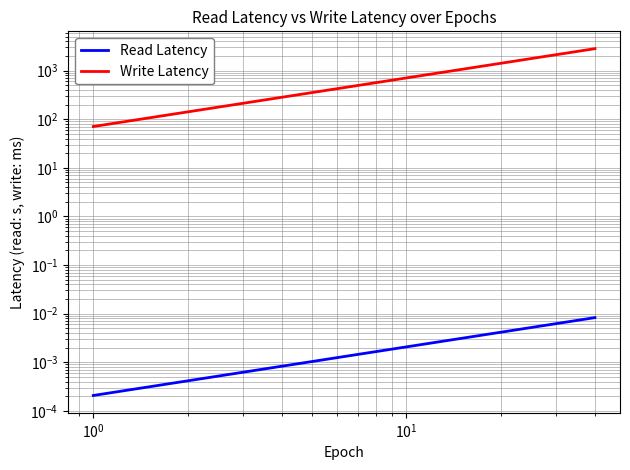

The Read Latency series shows 0.0 at 19. True or false?

False